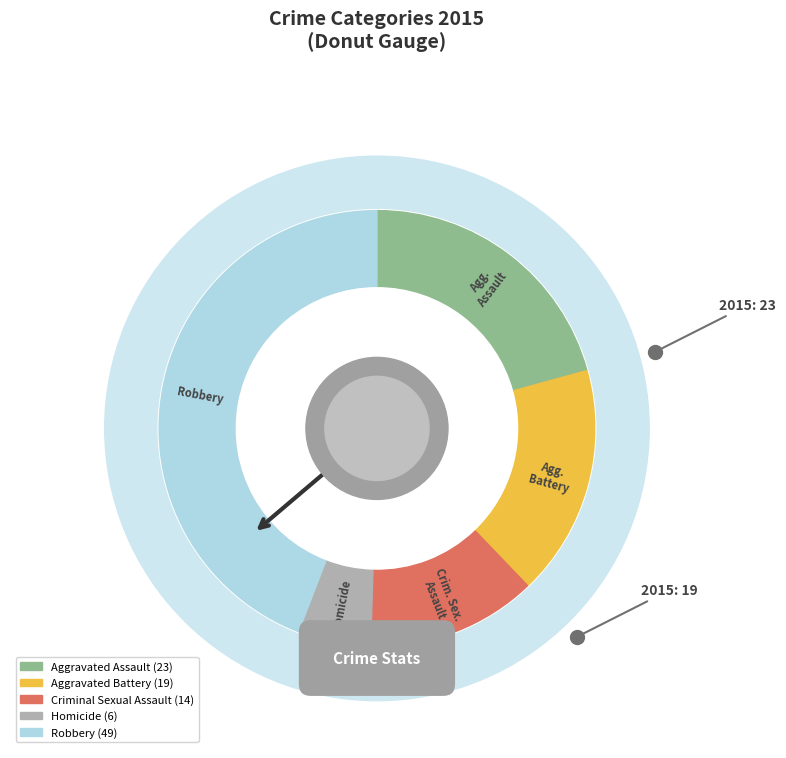

How much of the chart is everything except Homicide?

94.6%